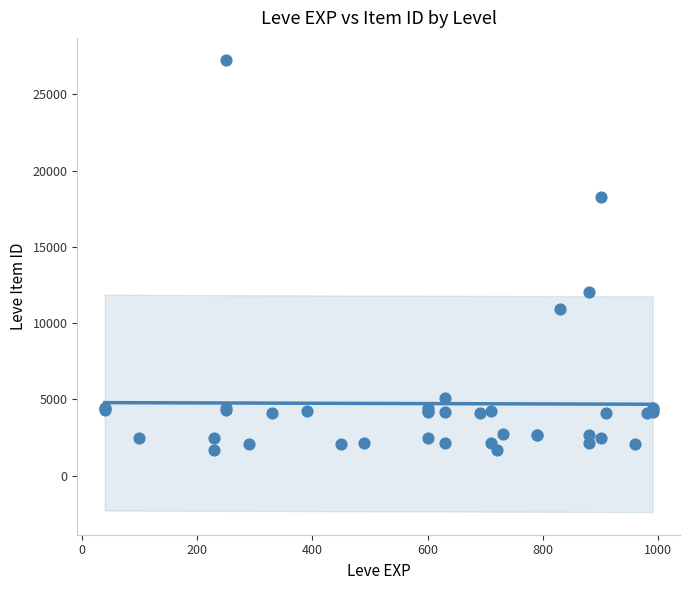

What Y value in the scatter plot is closest to 14448?

12018